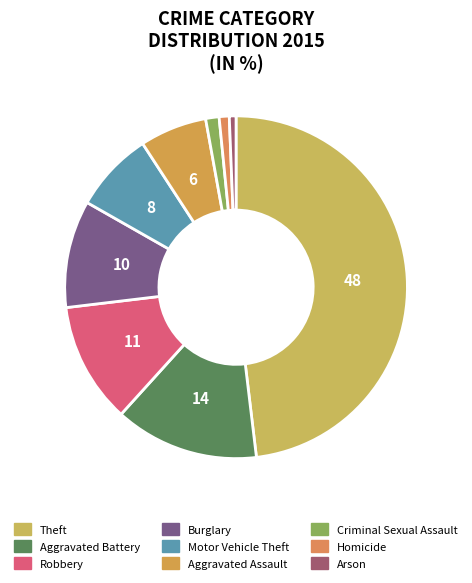

Does Aggravated Assault account for over 50% of the chart?

No